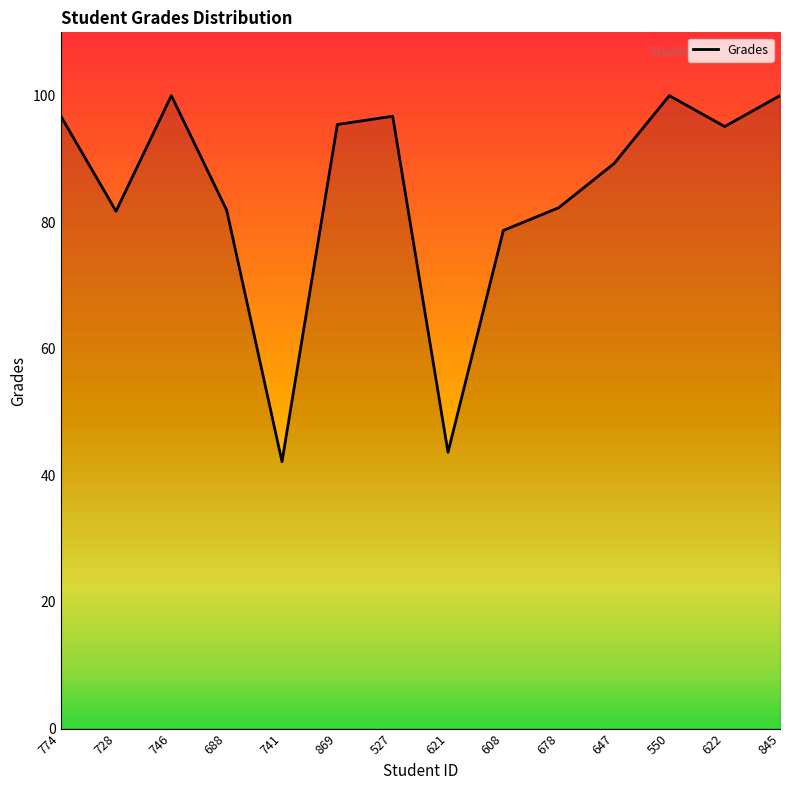

At which label is the value closest to 71?

608